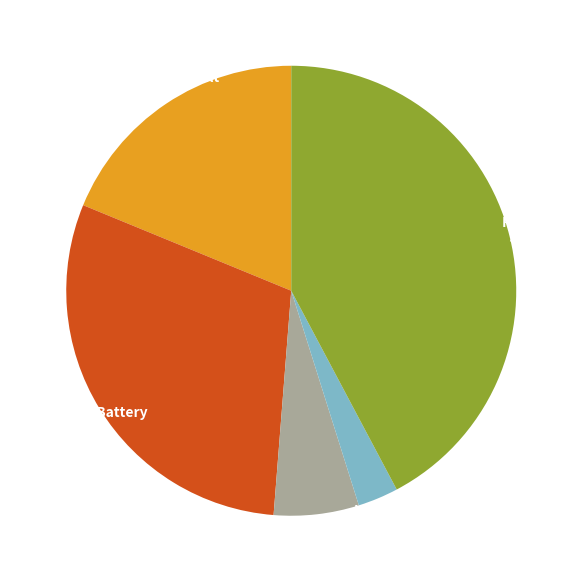

Is Homicide the majority of the pie?

No